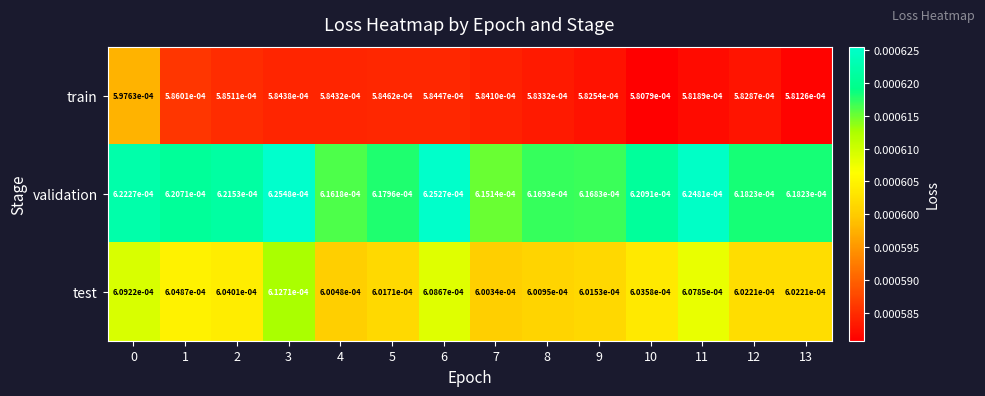

Which series has the widest spread of values?

train